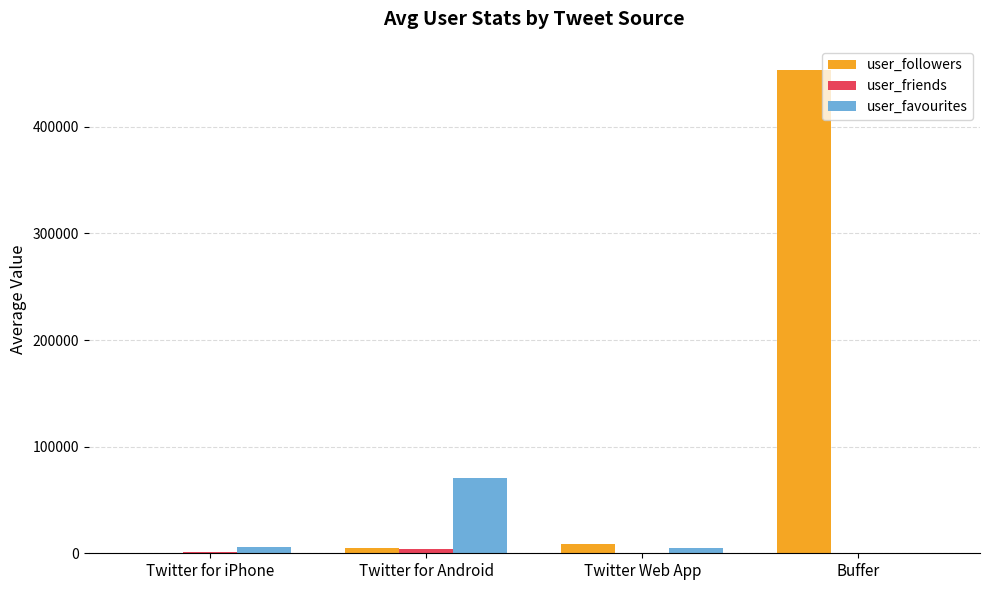

What is the greatest value displayed?

453227.0